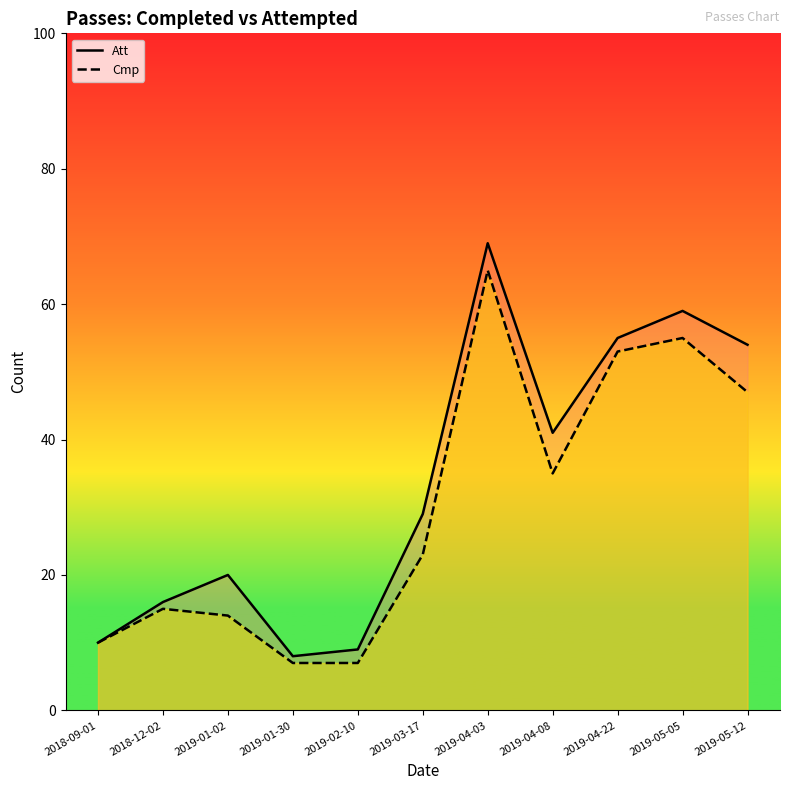

What is the difference between the maximum and second lowest values in the Att series?

60